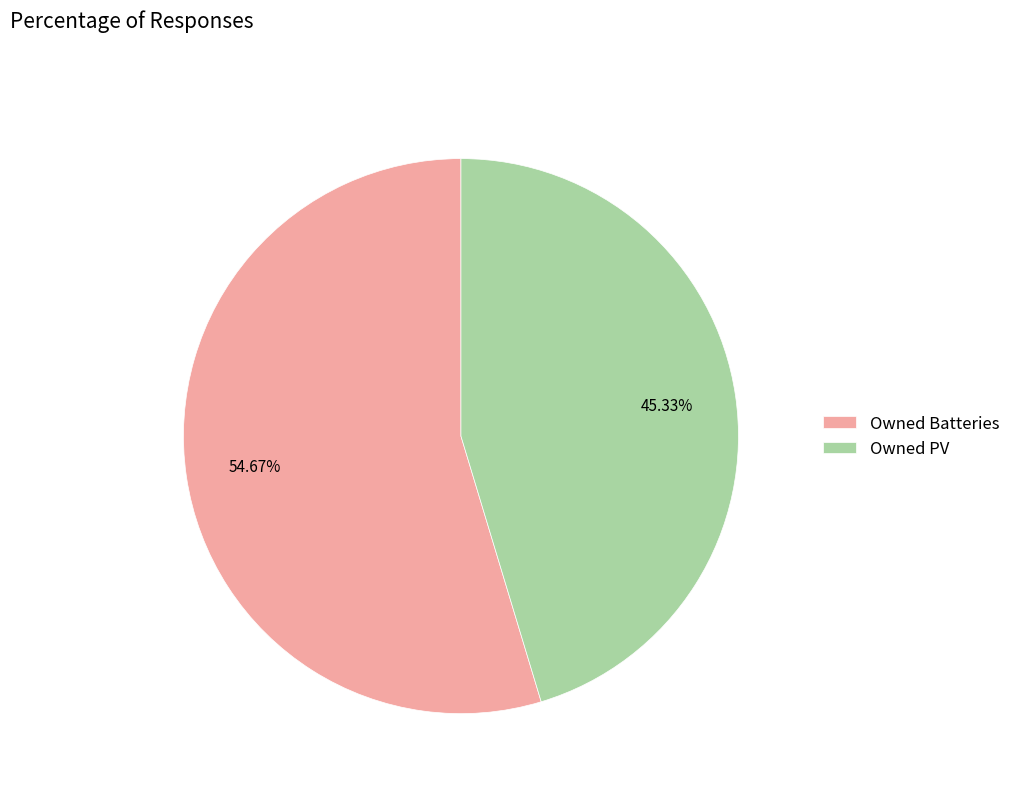

To the nearest percent, what is the difference between the largest and smallest slice percentages?

9%